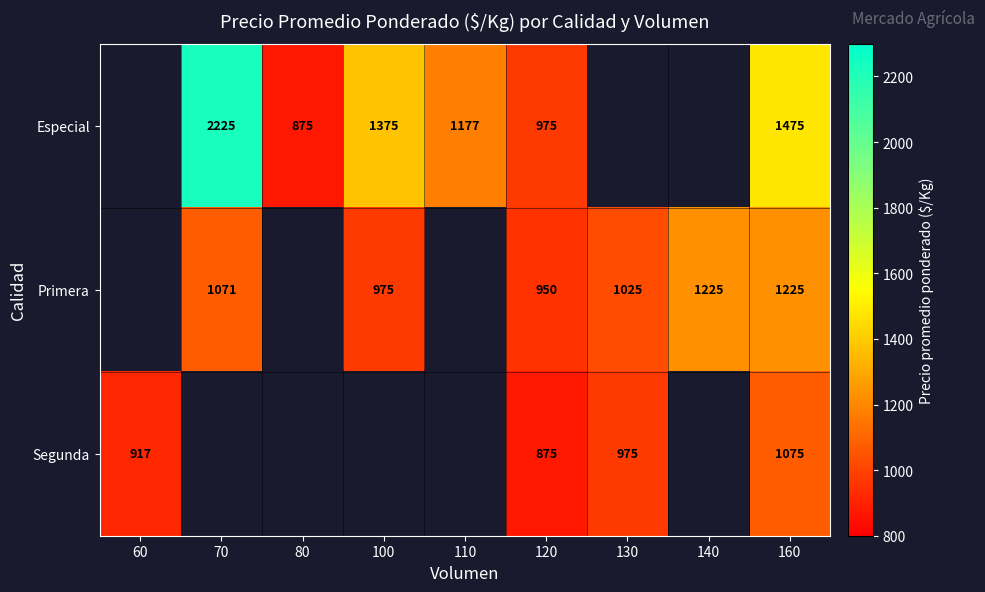

Which series changed the most between 120 and 160?

Especial